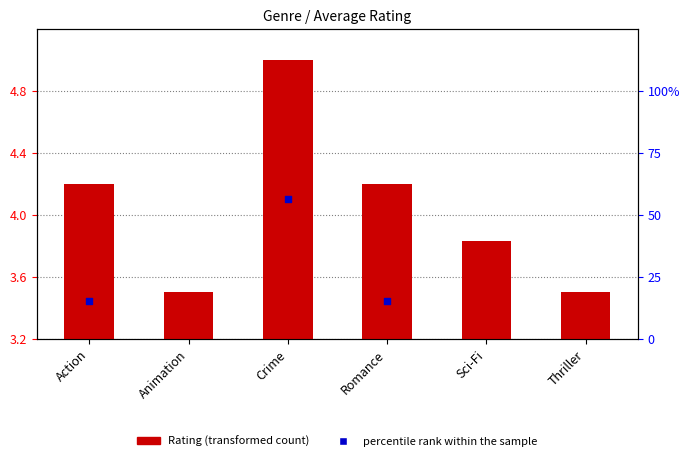

Is the value of Rating at Thriller greater than the value of percentile rank within the sample at Crime?

No